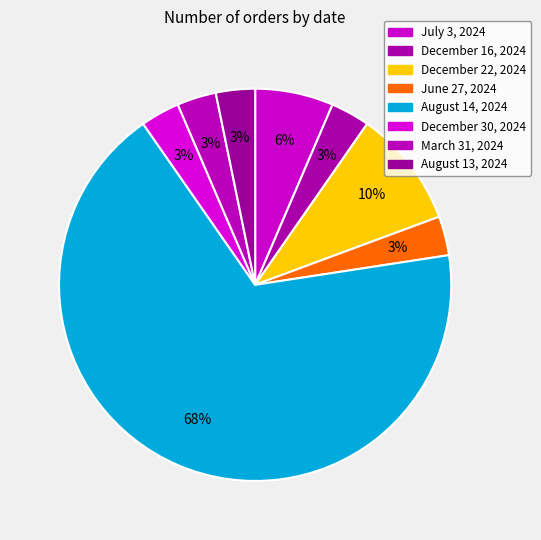

The August 13, 2024 slice represents 13% of the pie. True or false?

False